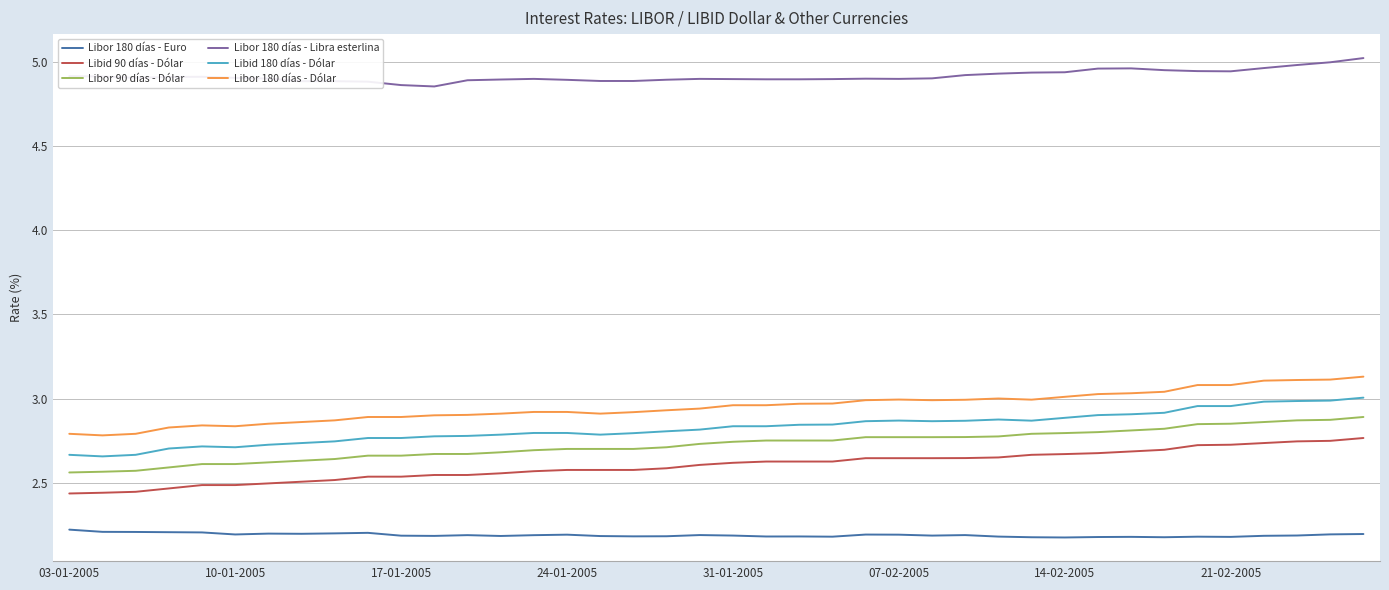

What is the difference between the maximum and minimum values in the Libor 180 días - Dólar series?

0.3